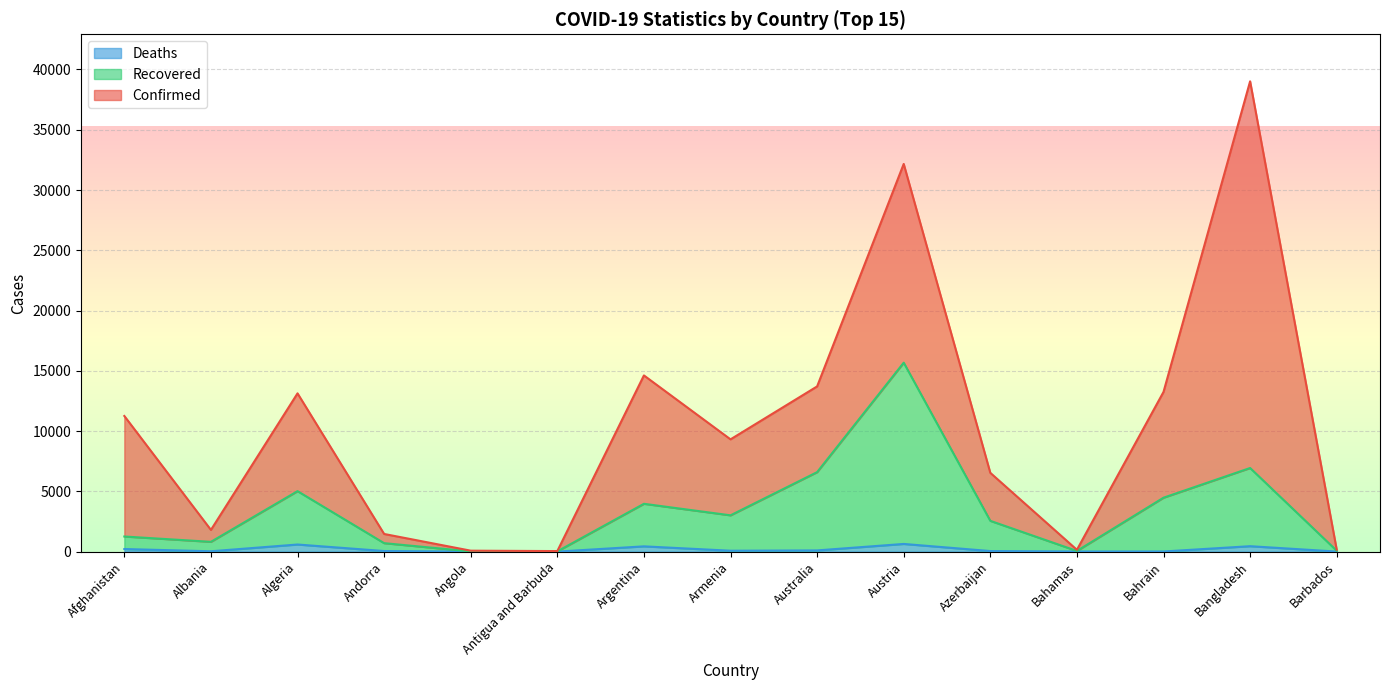

Where is the first local minimum for Deaths?

Albania